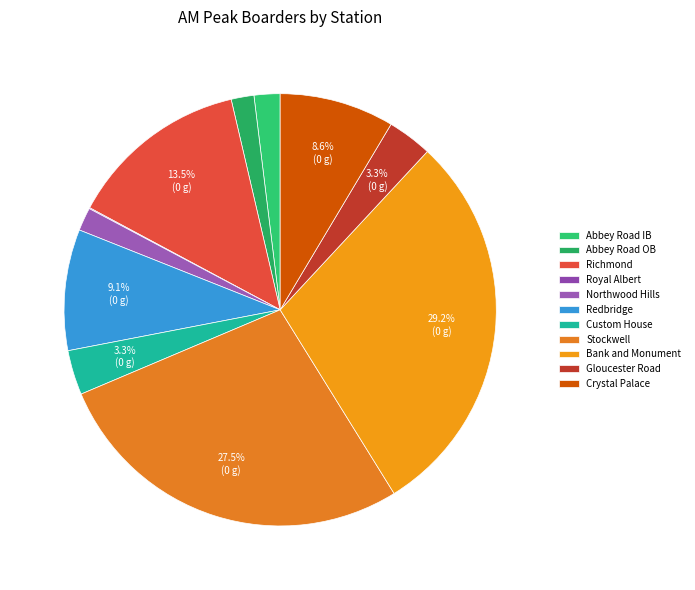

The Abbey Road OB slice represents 9% of the pie. True or false?

False